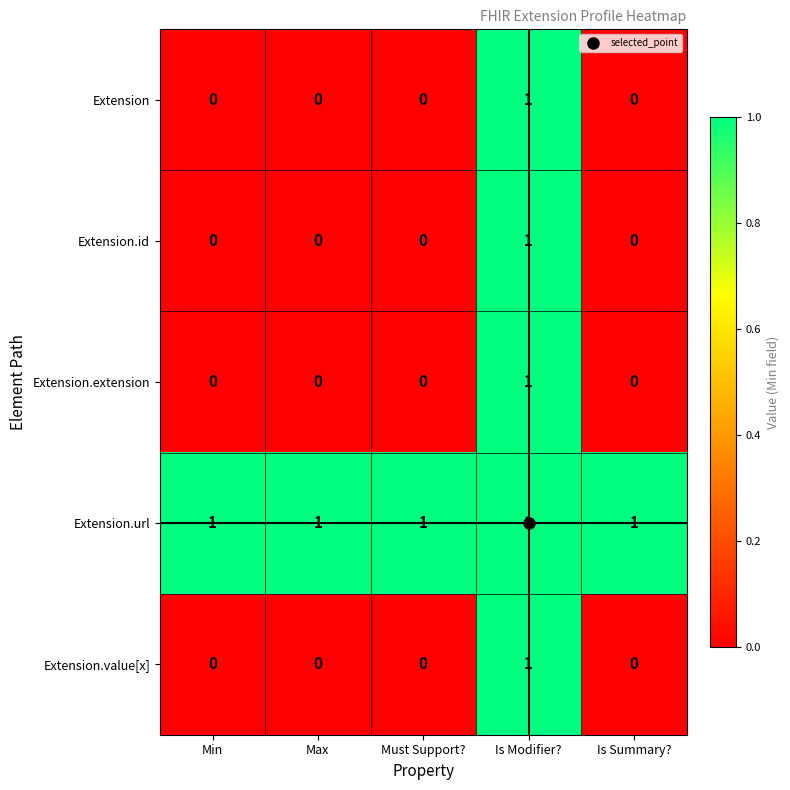

The value of Extension at Is Summary? is -1. True or false?

False